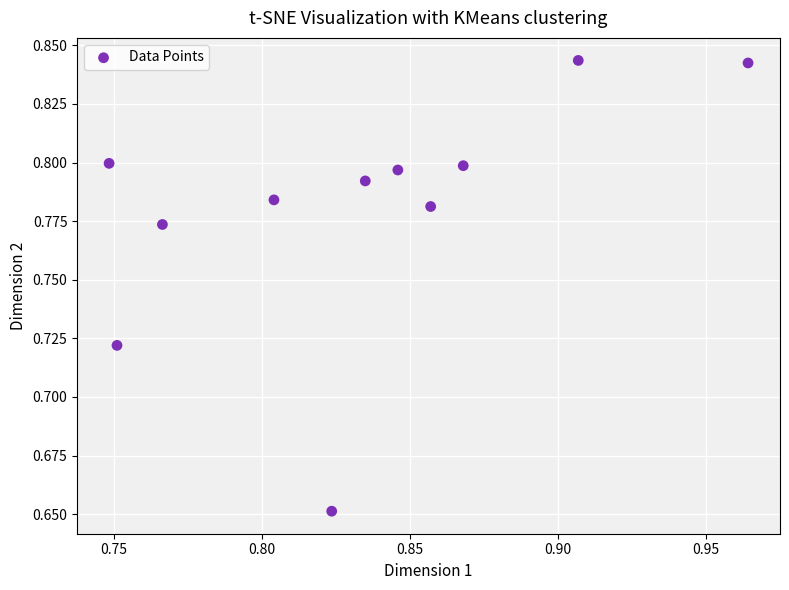

Count the number of points in this scatter plot.

11